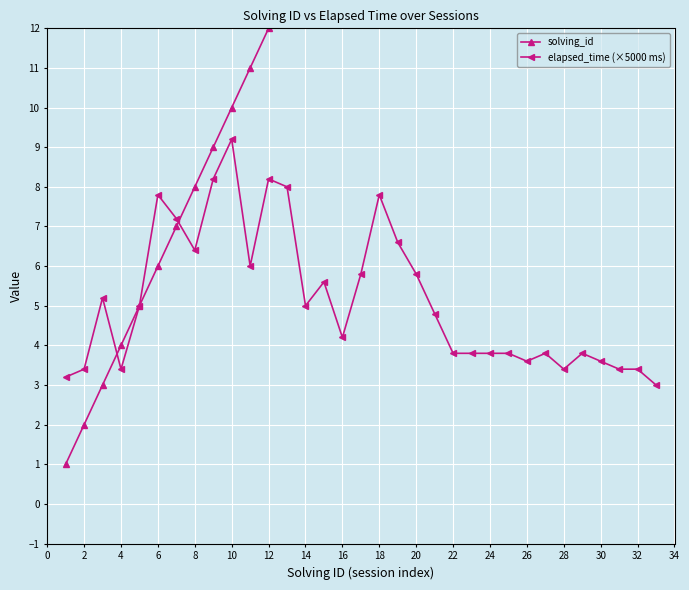

Reading right to left, what are all the values shown in this chart?

solving_id: 33.0	32.0	31.0	30.0	29.0	28.0	27.0	26.0	25.0	24.0	23.0	22.0	21.0	20.0	19.0	18.0	17.0	16.0	15.0	14.0	13.0	12.0	11.0	10.0	9.0	8.0	7.0	6.0	5.0	4.0	3.0	2.0	1.0
elapsed_time (×5000 ms): 3.0	3.4	3.4	3.6	3.8	3.4	3.8	3.6	3.8	3.8	3.8	3.8	4.8	5.8	6.6	7.8	5.8	4.2	5.6	5.0	8.0	8.2	6.0	9.2	8.2	6.4	7.2	7.8	5.0	3.4	5.2	3.4	3.2